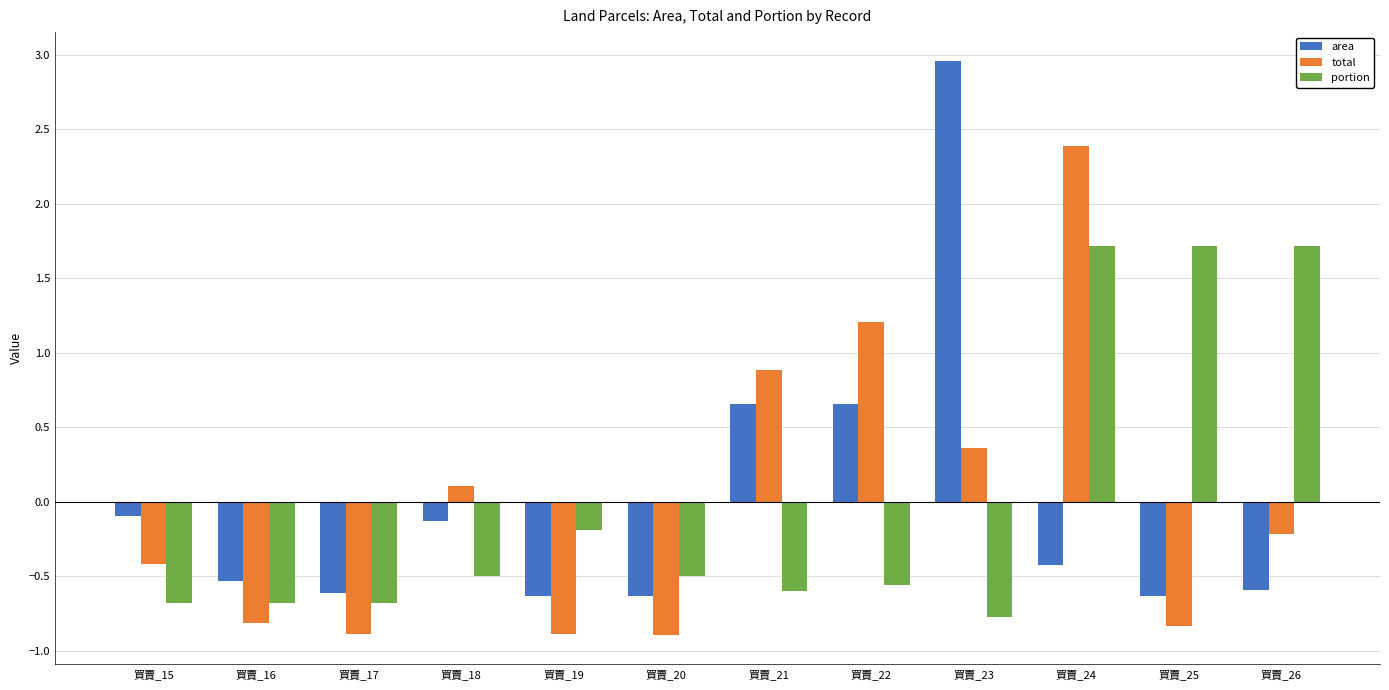

What is the difference between the maximum and second lowest values in the portion series?

2.4